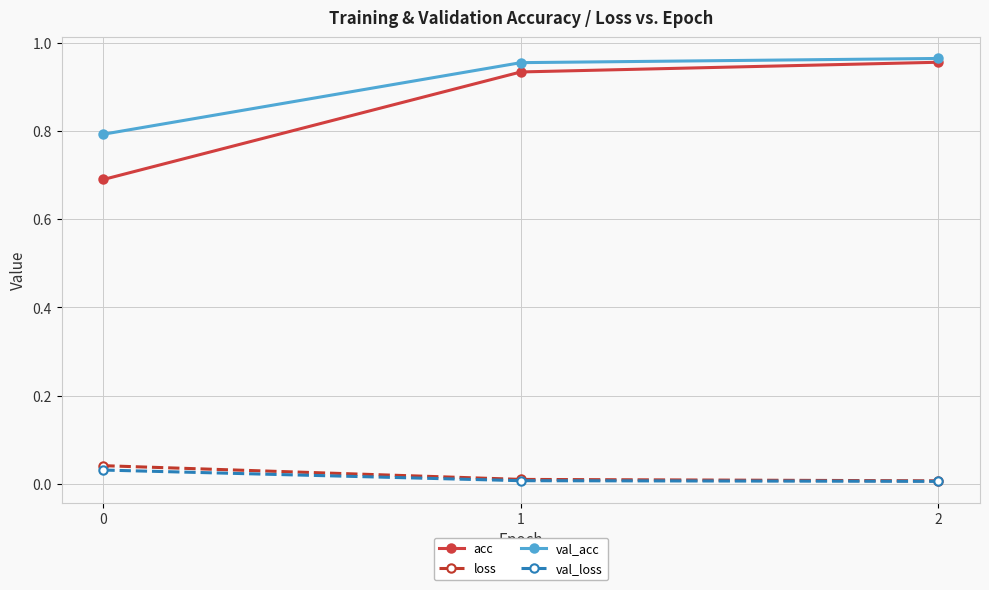

Which series has the widest spread of values?

acc